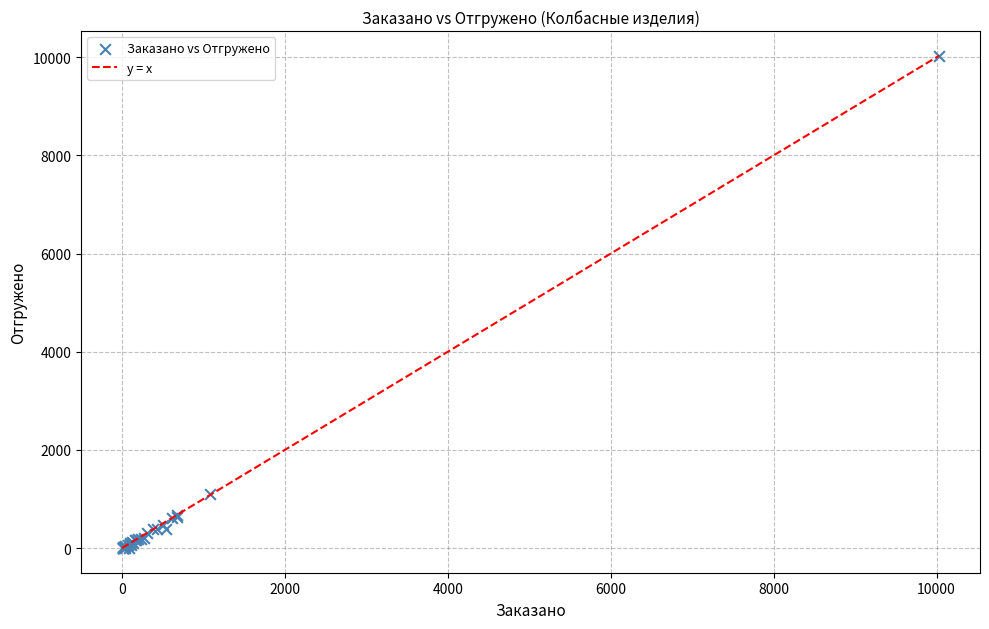

What Y value in the scatter plot is closest to 5014?

1108.7